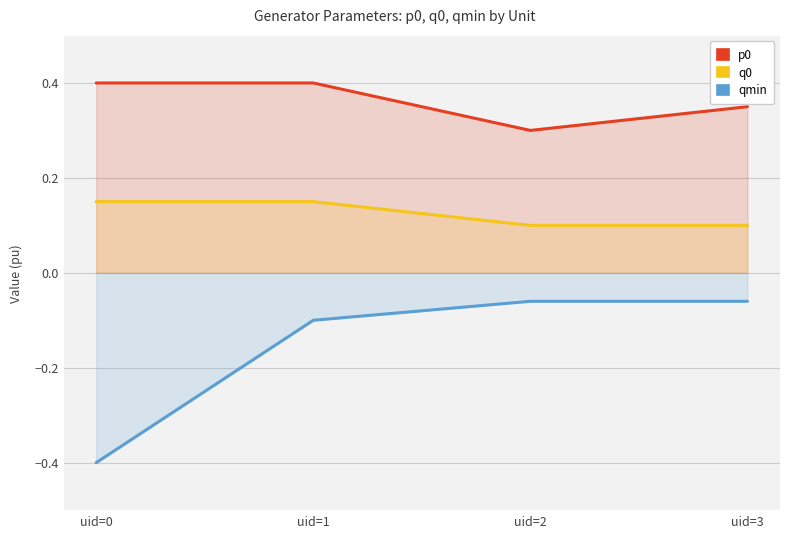

Between uid=1 and uid=0, which is larger?

uid=1